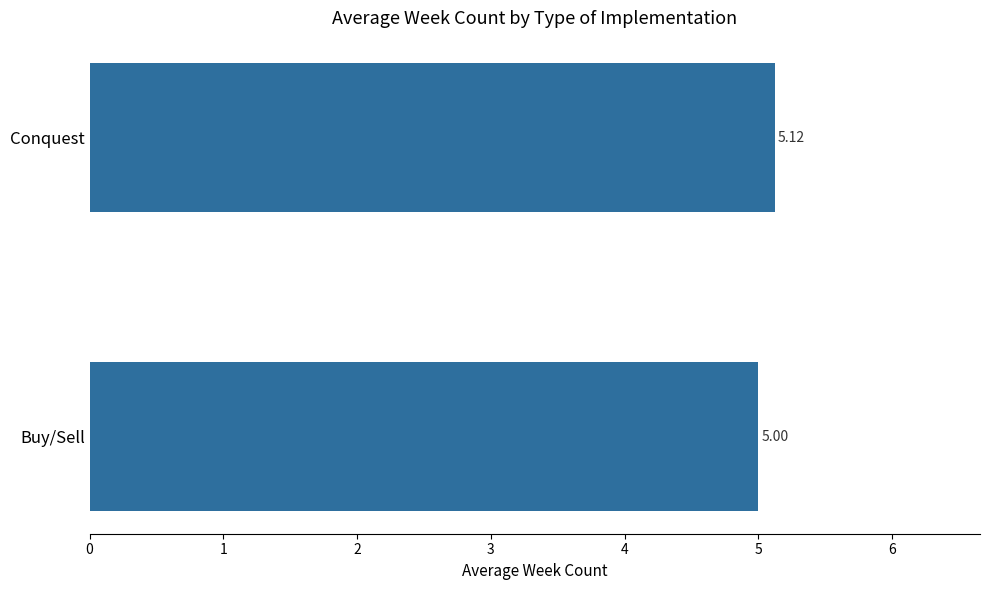

At which label is the value closest to 5?

Buy/Sell